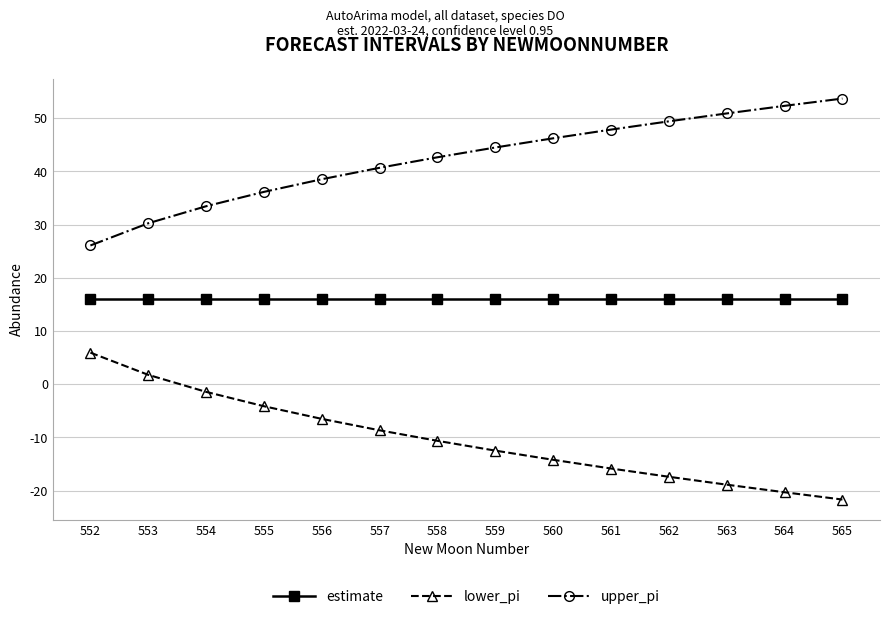

What is the minimum value shown in the chart?

-21.7